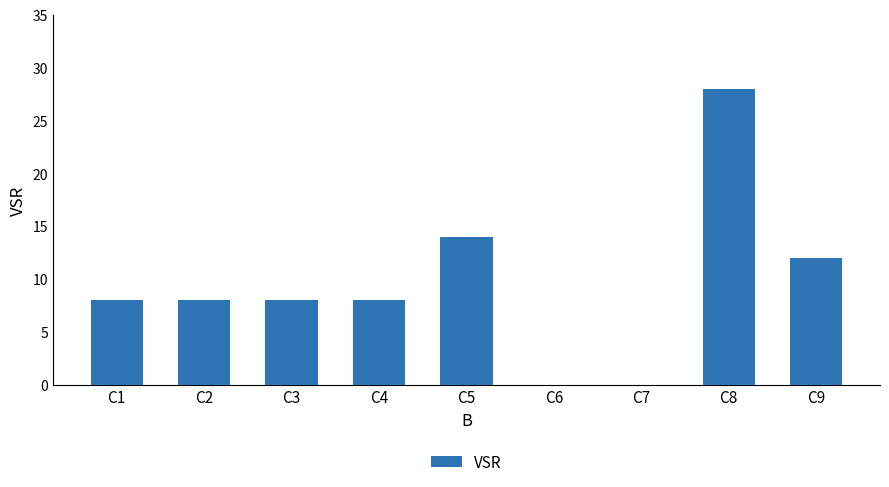

Which label corresponds to the largest value in the chart?

C8